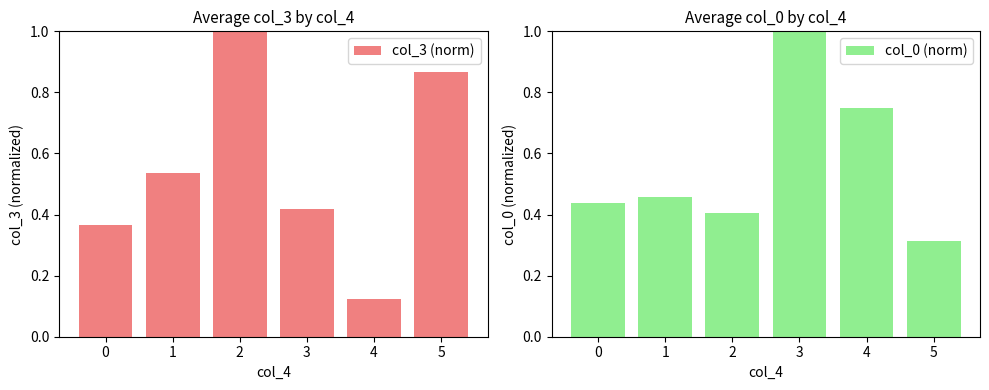

At which label does col_3 (norm) reach its minimum?

4